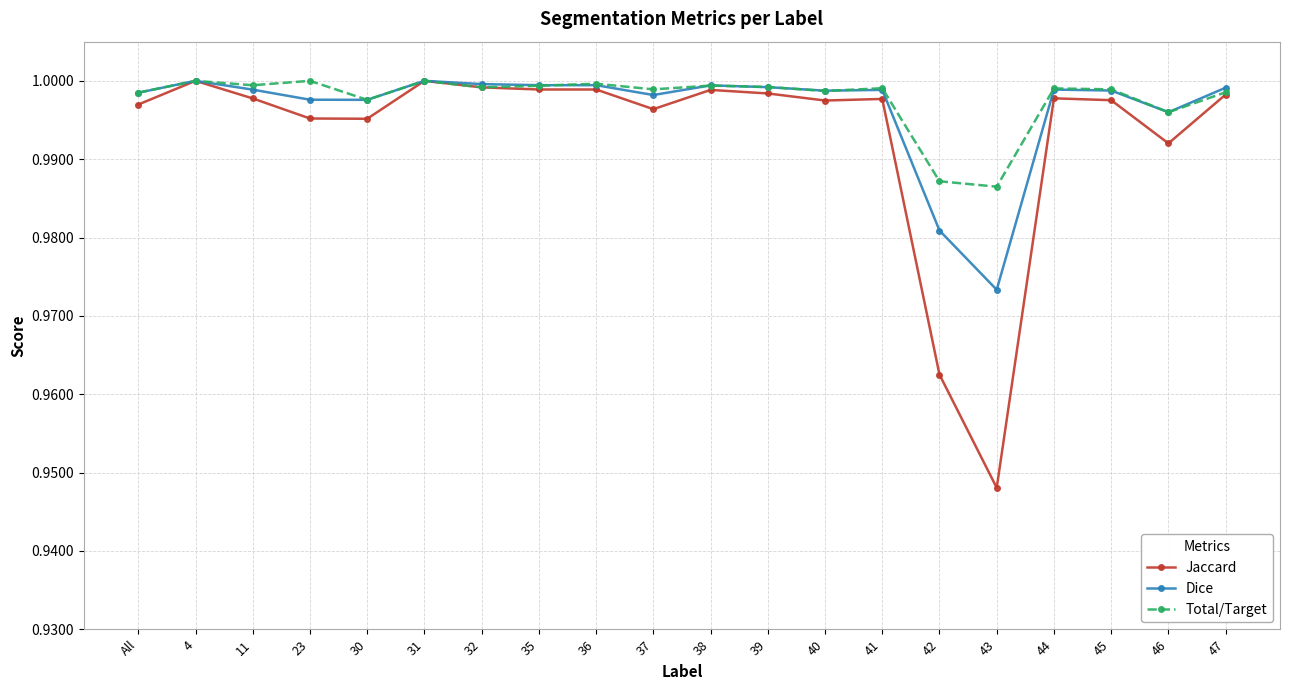

What is the label of the 11th point from the right?

37